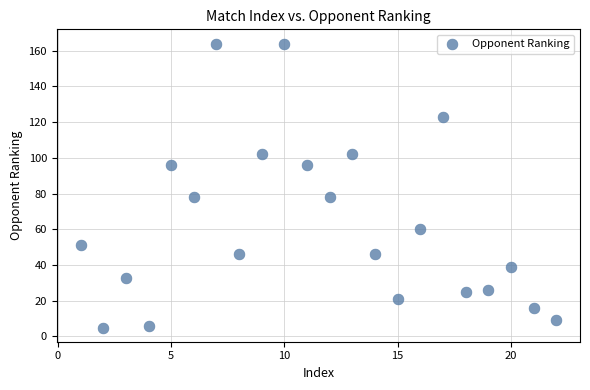

List the coordinates of all points as (X, Y) pairs, reading left to right.

(1, 51)  (2, 5)  (3, 33)  (4, 6)  (5, 96)  (6, 78)  (7, 164)  (8, 46)  (9, 102)  (10, 164)  (11, 96)  (12, 78)  (13, 102)  (14, 46)  (15, 21)  (16, 60)  (17, 123)  (18, 25)  (19, 26)  (20, 39)  (21, 16)  (22, 9)